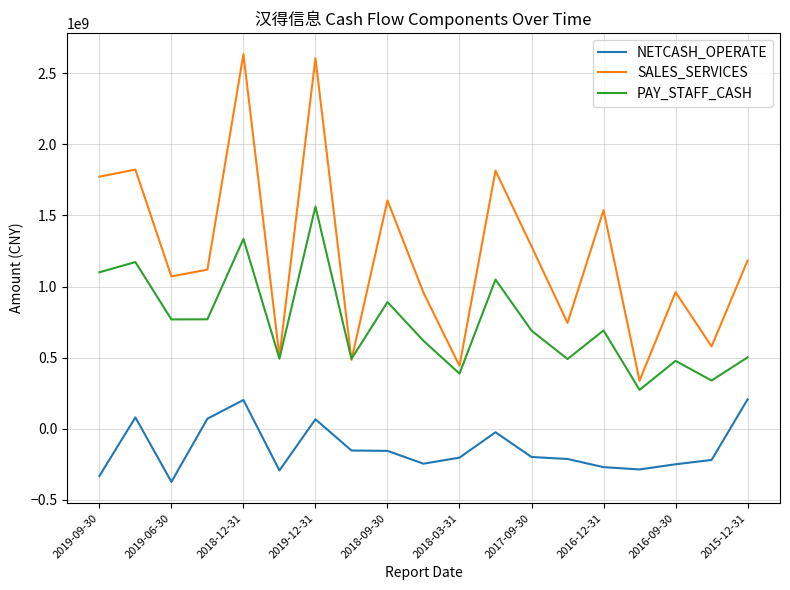

True or false: SALES_SERVICES has more than 1 interior local peaks.

True